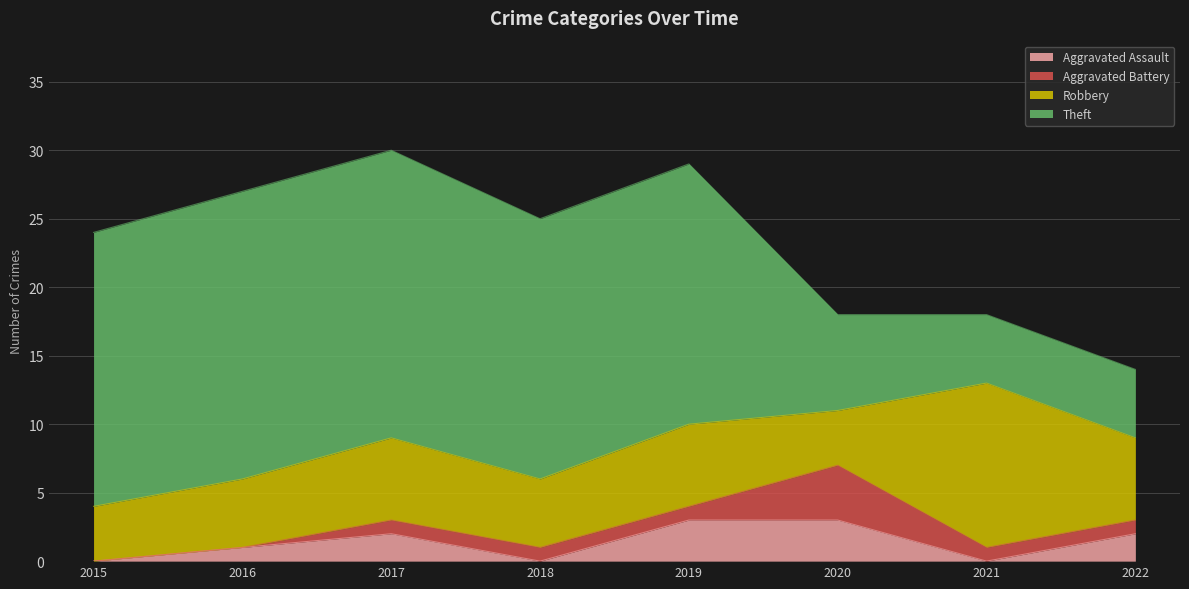

True or false: Aggravated Assault and Theft cross at least once.

False